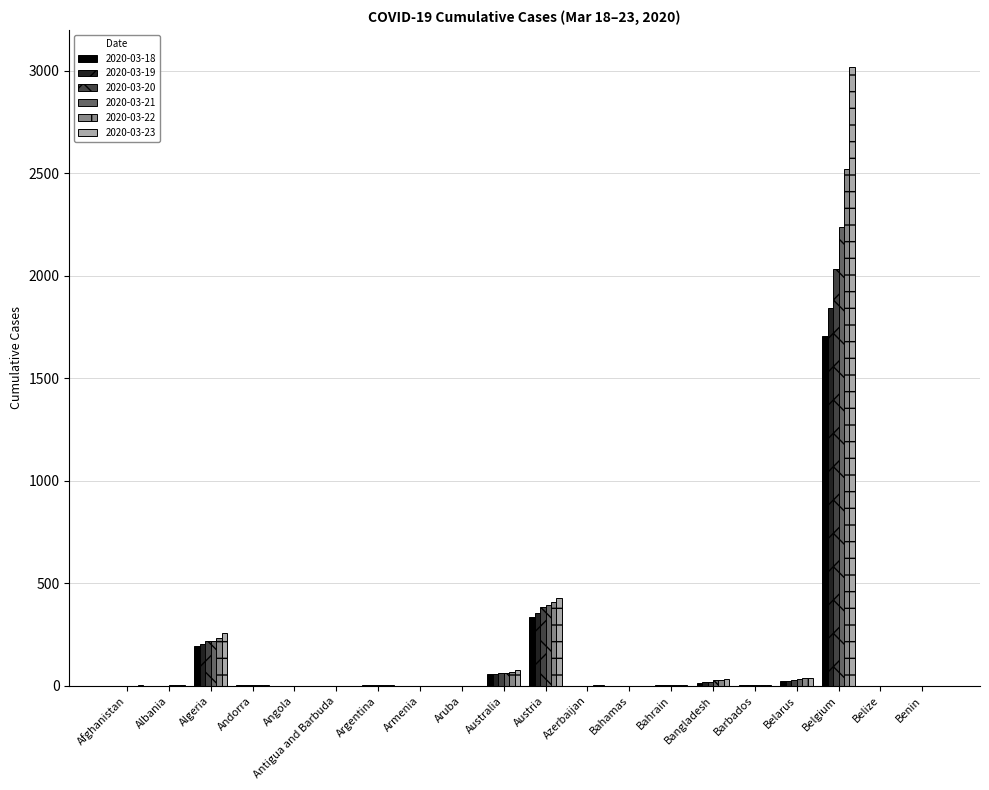

At which category is the sum across all series the highest?

Belgium